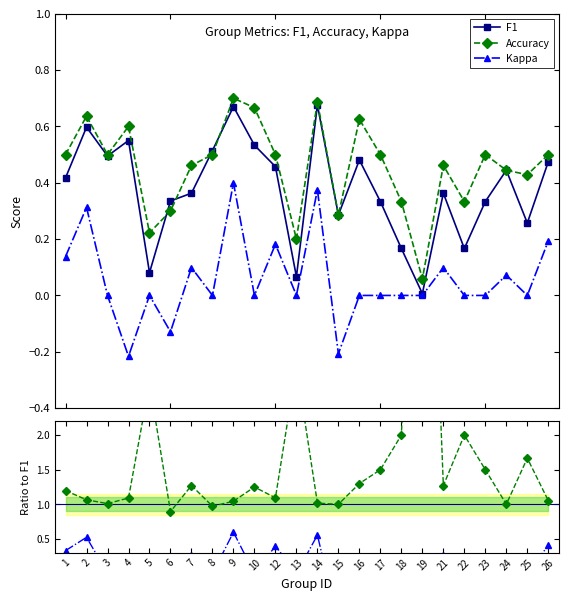

How many categories are shown in the chart?

24